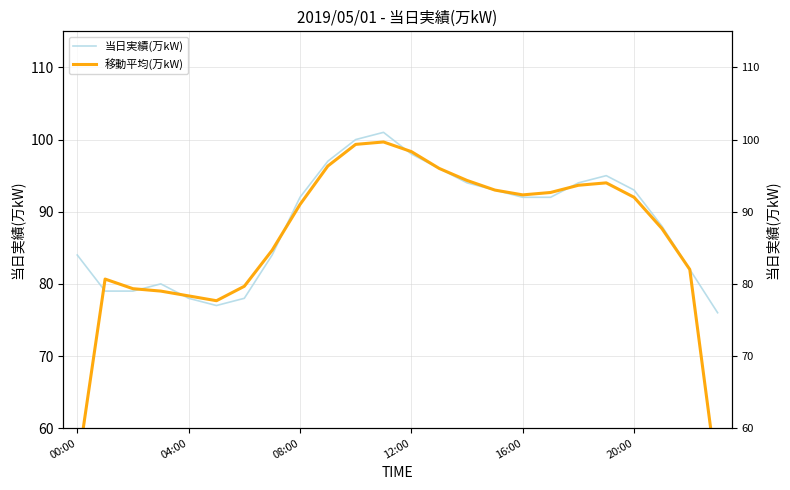

What is the spread (max minus min) of values at 12:00?

0.3